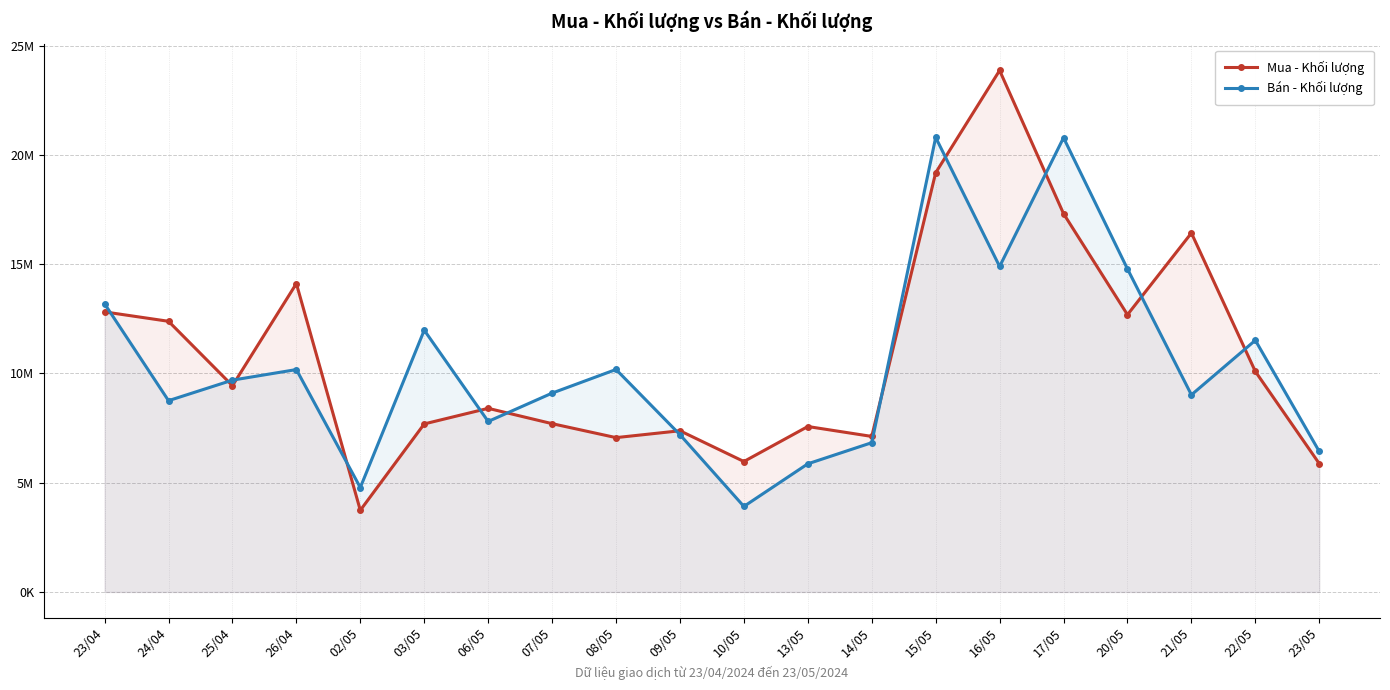

Where do Bán - Khối lượng and Mua - Khối lượng first cross each other?

23/04 and 24/04